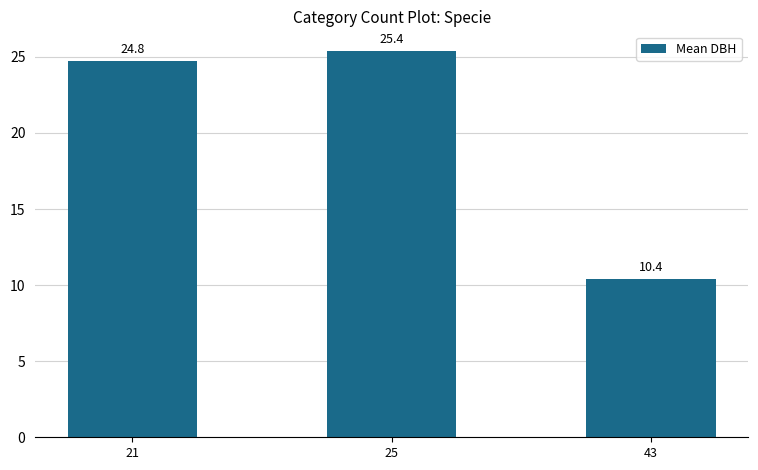

Between 21 and 43, which is larger?

21